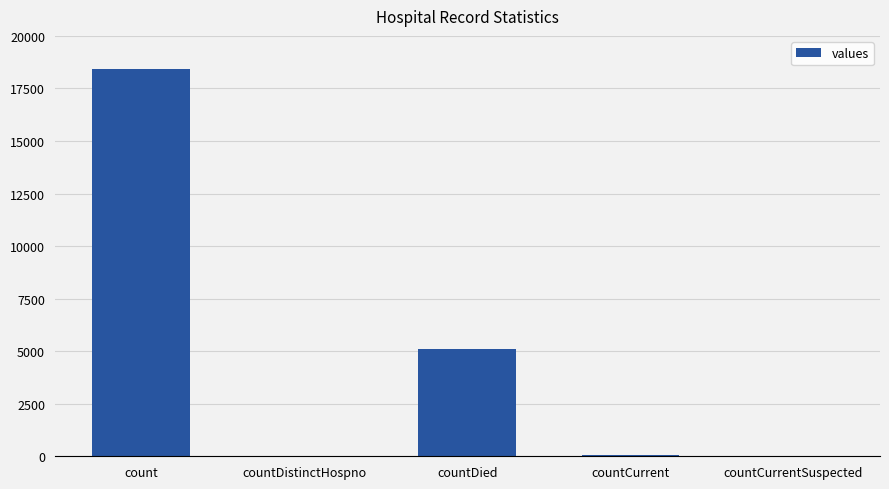

The chart shows a value of 18407 at count. True or false?

True